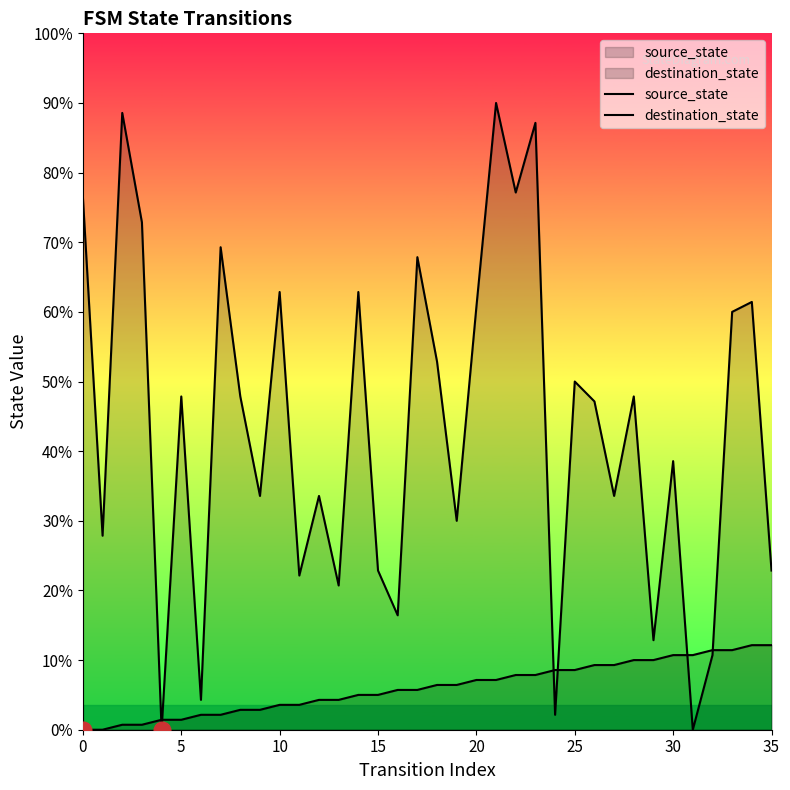

Does the chart have visible grid lines?

No